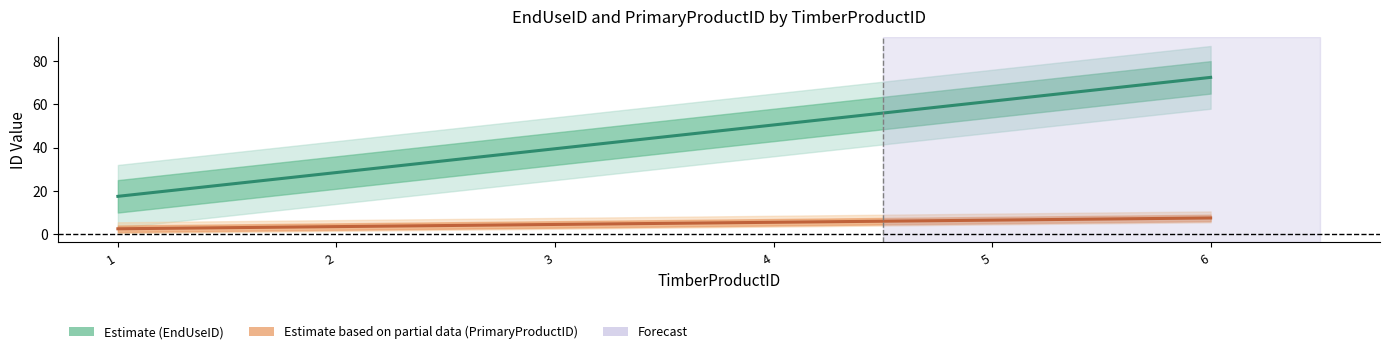

Which category has the highest value in the EndUseID (Estimate) series?

6